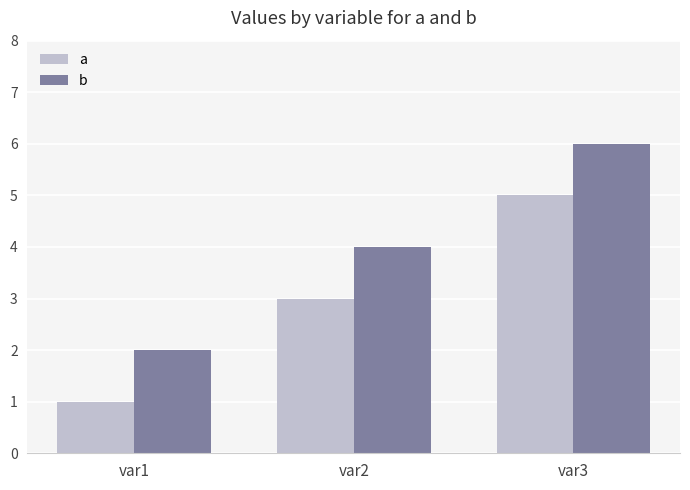

What is the difference between the maximum and minimum values in the b series?

4